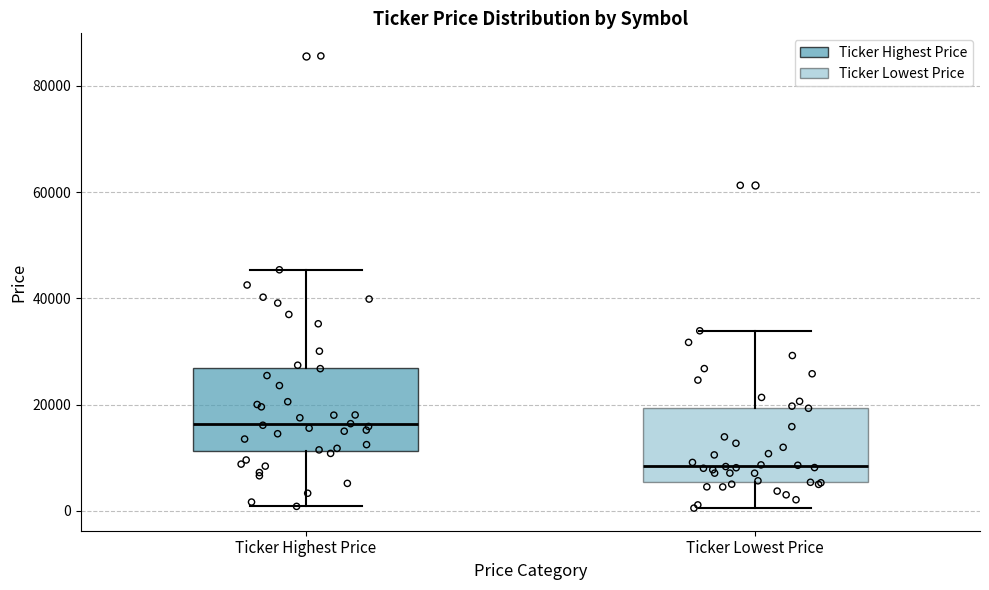

Reading left to right, transcribe this box plot: for each box, give where its median line is, the range the box spans, and where its two whiskers end, as read against the y-axis. The values are not printed on the chart, so give them approximately, as read against the axis.

Ticker Highest Price: median 16000, box 12000 to 26000, whiskers 0 to 46000
Ticker Lowest Price: median 8000, box 6000 to 20000, whiskers 0 to 34000